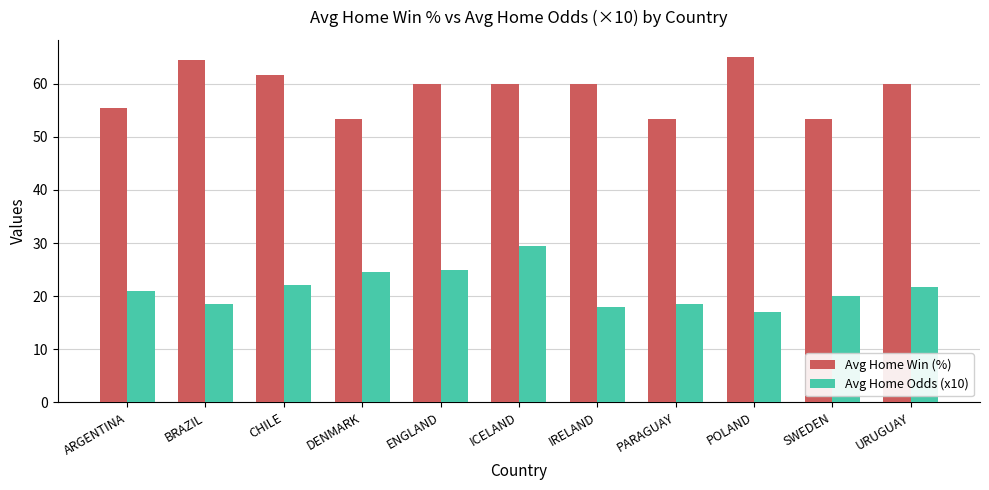

What is the label of the 4th bar from the right?

PARAGUAY